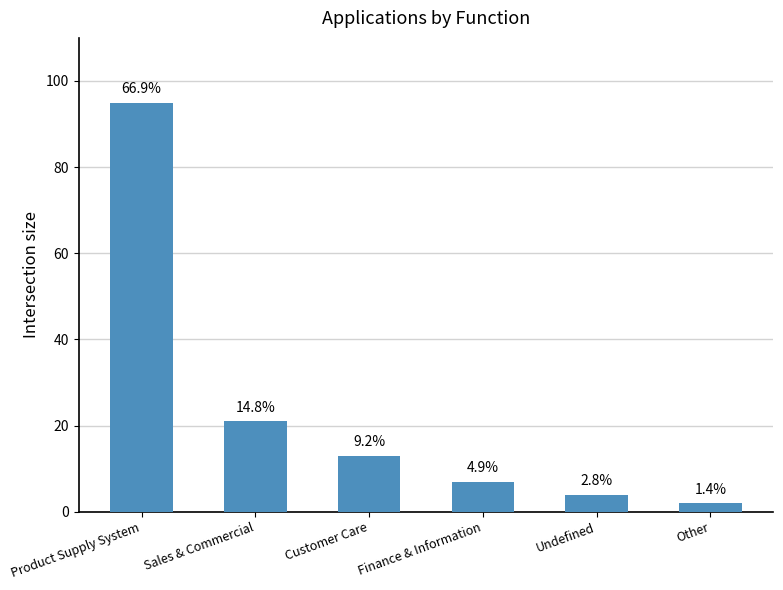

What is the average value?

24